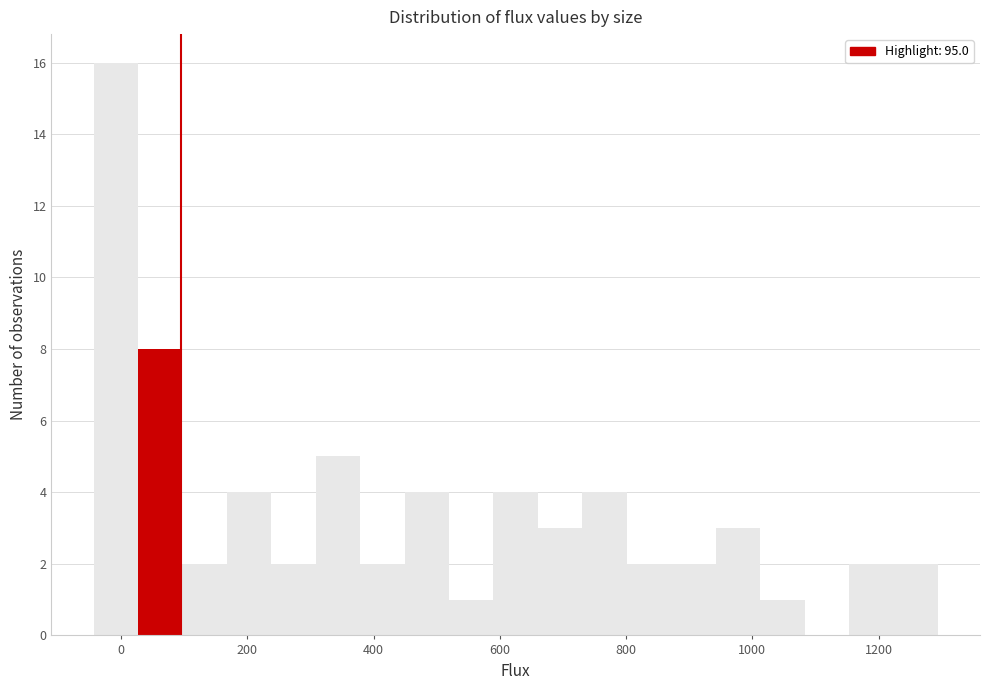

Read against the x-axis, roughly where is the centre of the tallest bar?

0